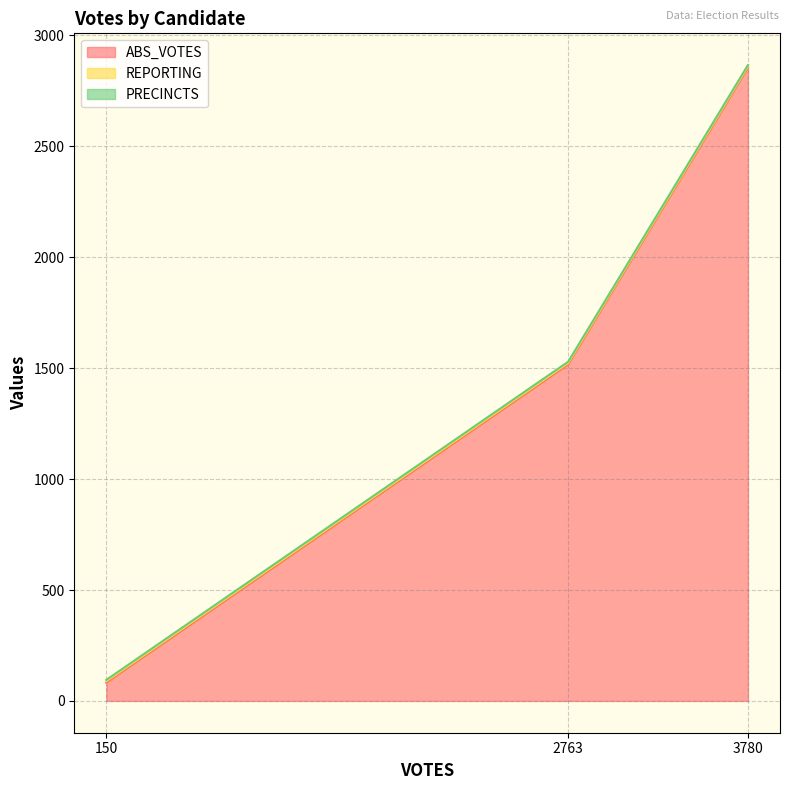

What is the maximum value shown in the chart?

2854